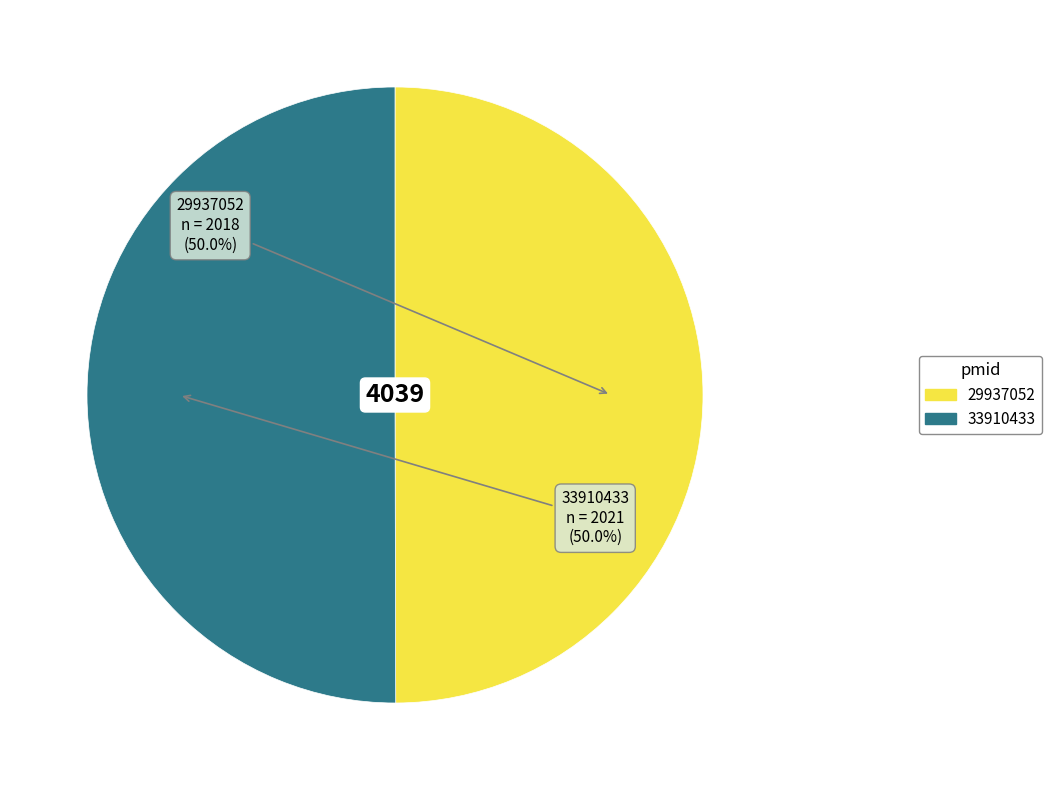

Combined, do 29937052 and 33910433 account for over 50%?

Yes